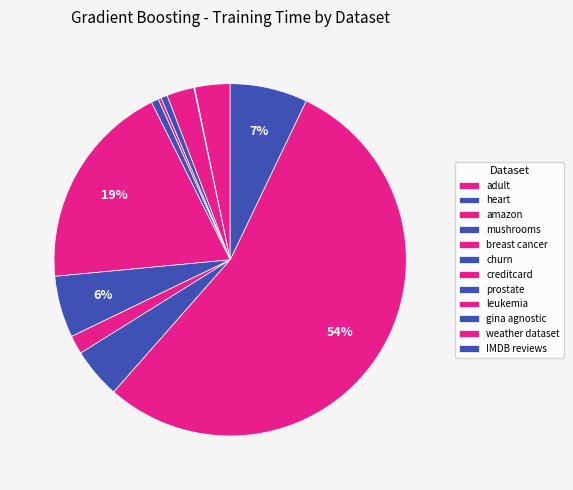

Rank the categories by value from lowest to highest.

heart, breast cancer, mushrooms, churn, leukemia, amazon, adult, gina agnostic, prostate, IMDB reviews, creditcard, weather dataset